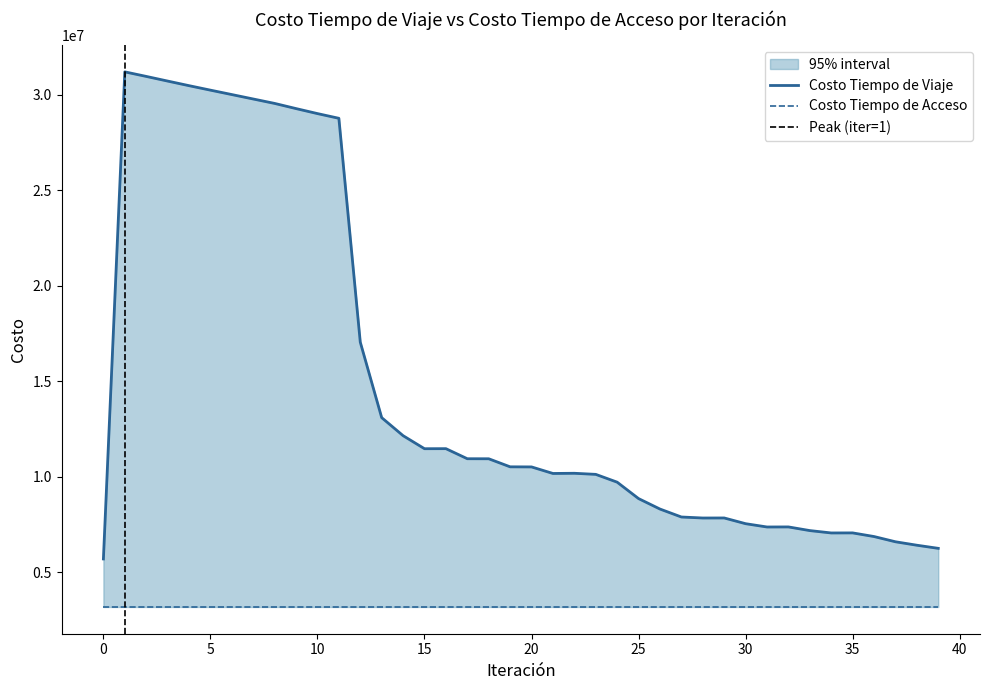

What is the value of the 16th point from the left?

11463395.5